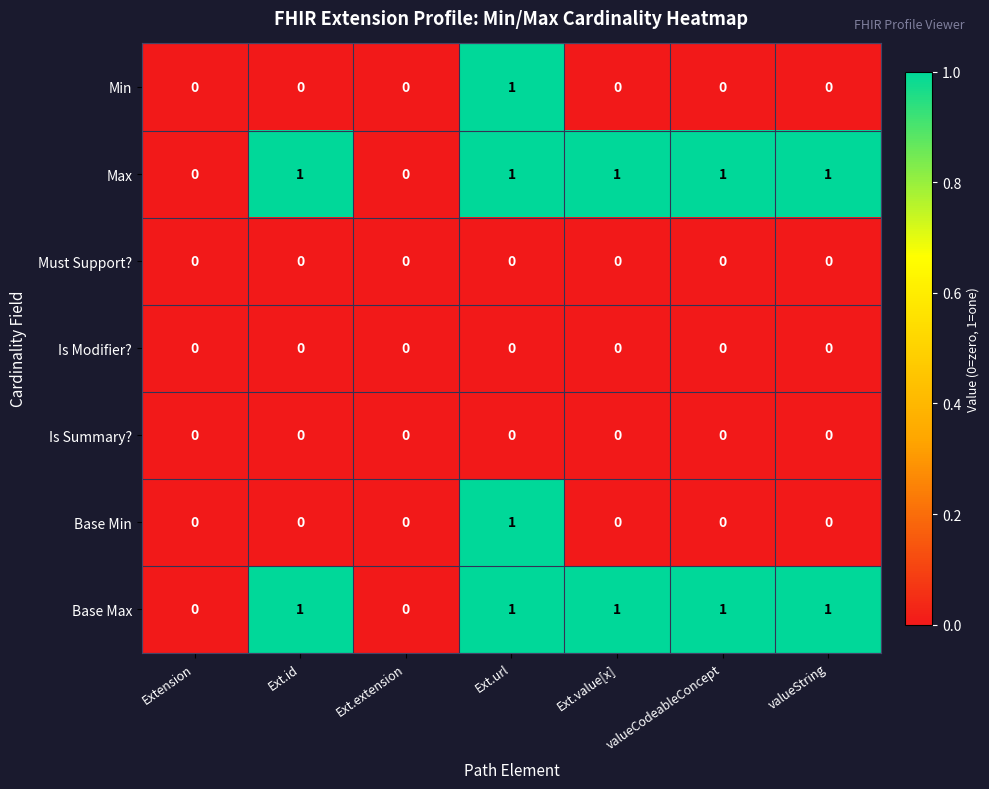

Count the Max values in the range 0 to 1.

7